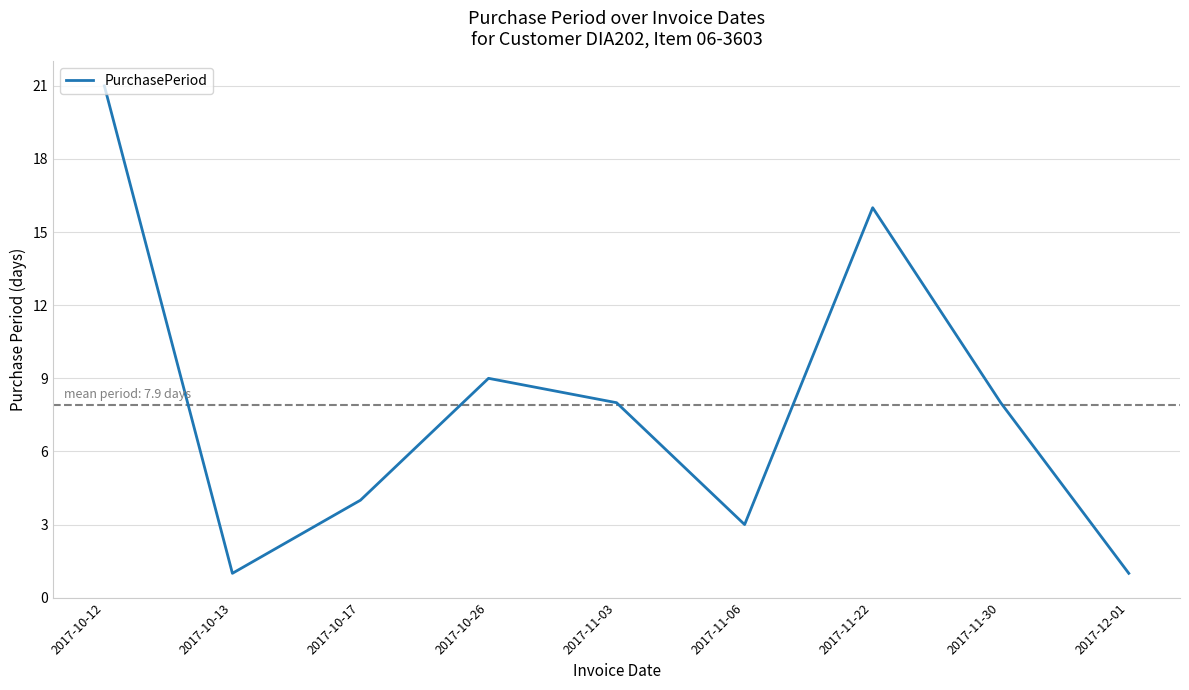

What is the average value?

8